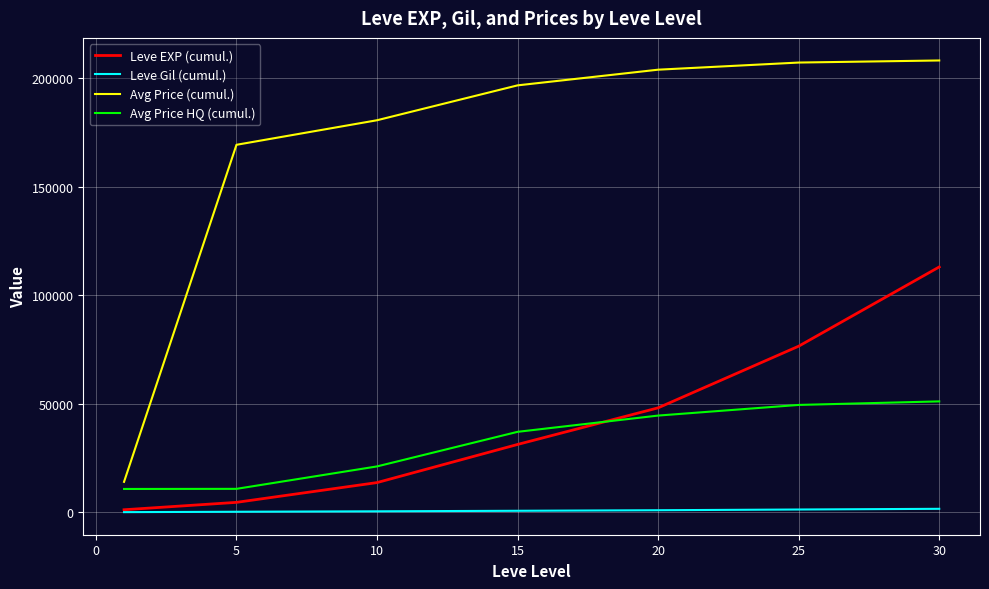

What is the maximum value shown in the chart?

208134.8